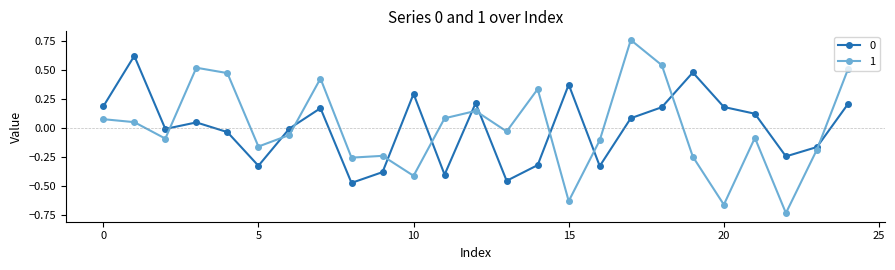

What is the difference between the maximum and minimum values in the 1 series?

1.5